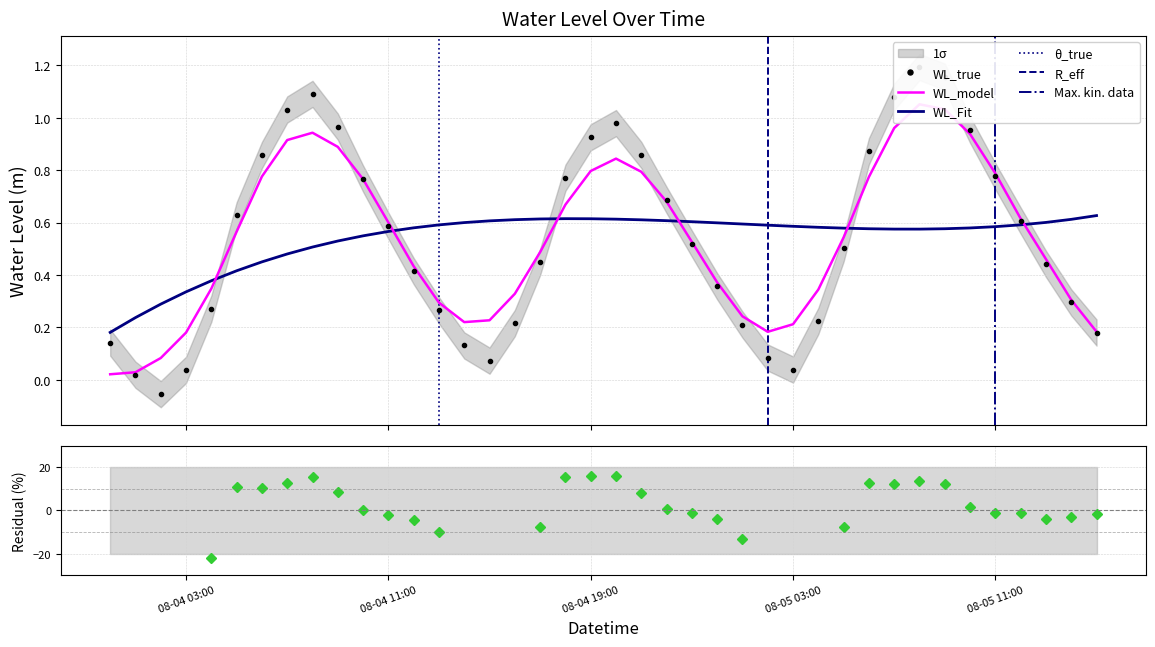

Where does the data first go above 0?

2024-08-04 00:00:00